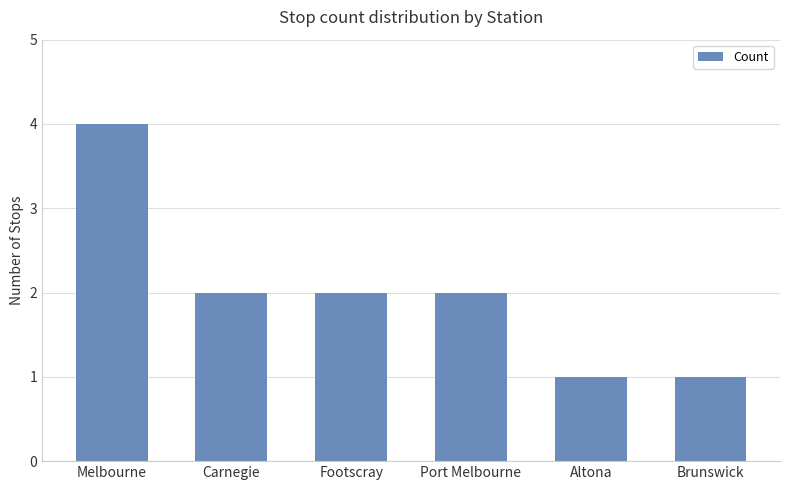

True or false: the data shows 2 at Carnegie.

True